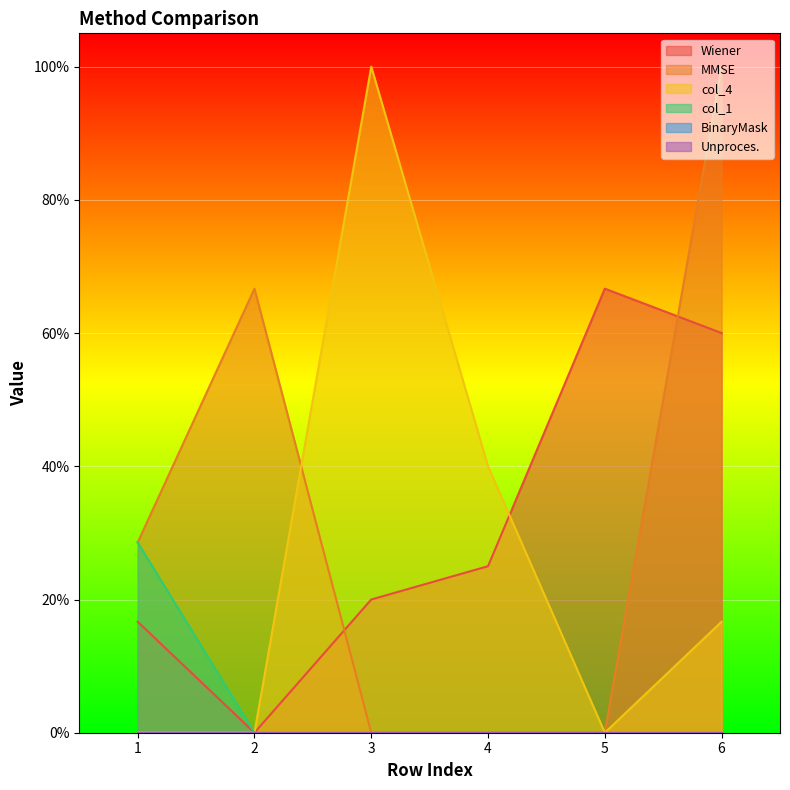

Is the value of col_4 at 2 greater than the value of MMSE at 6?

No